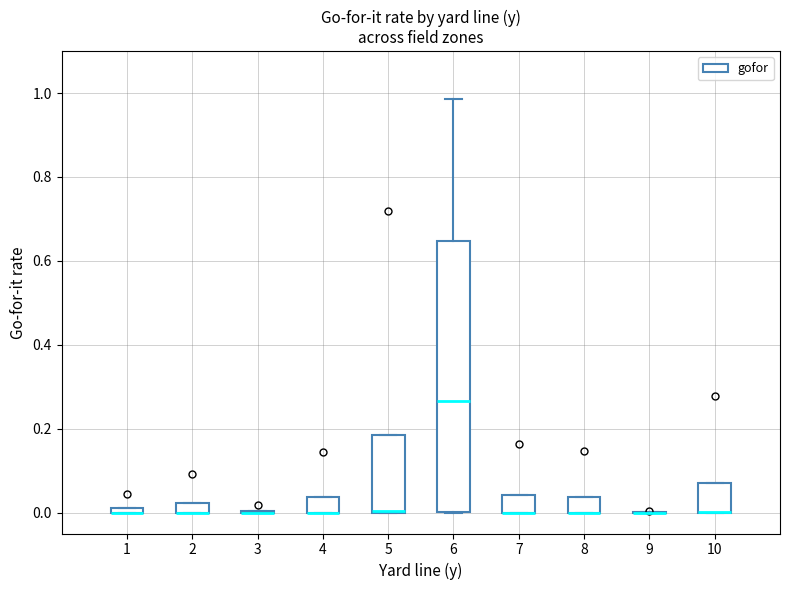

Which box is the tallest, from its lower edge to its upper edge?

6